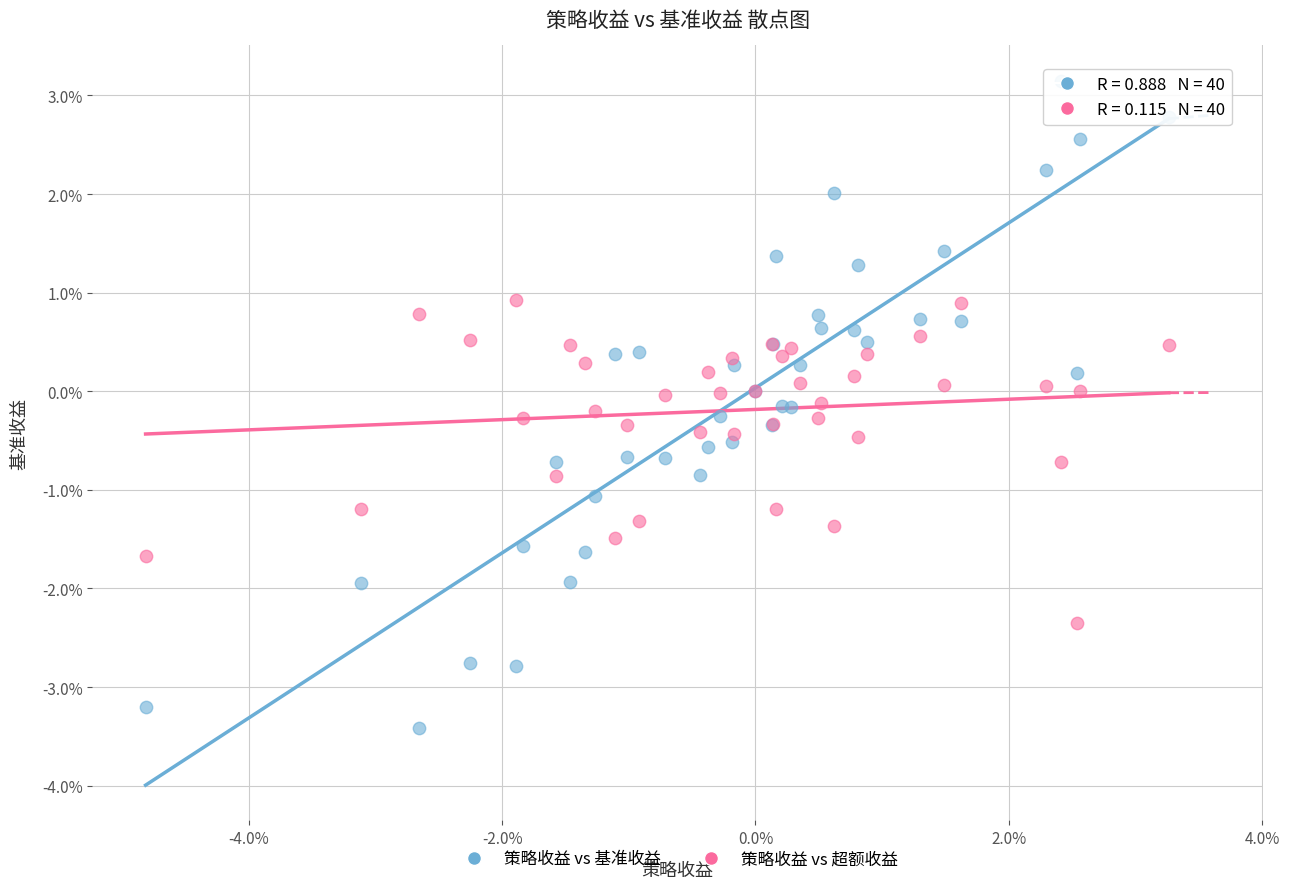

Which series has the largest Y range (max minus min)?

策略收益 vs 基准收益